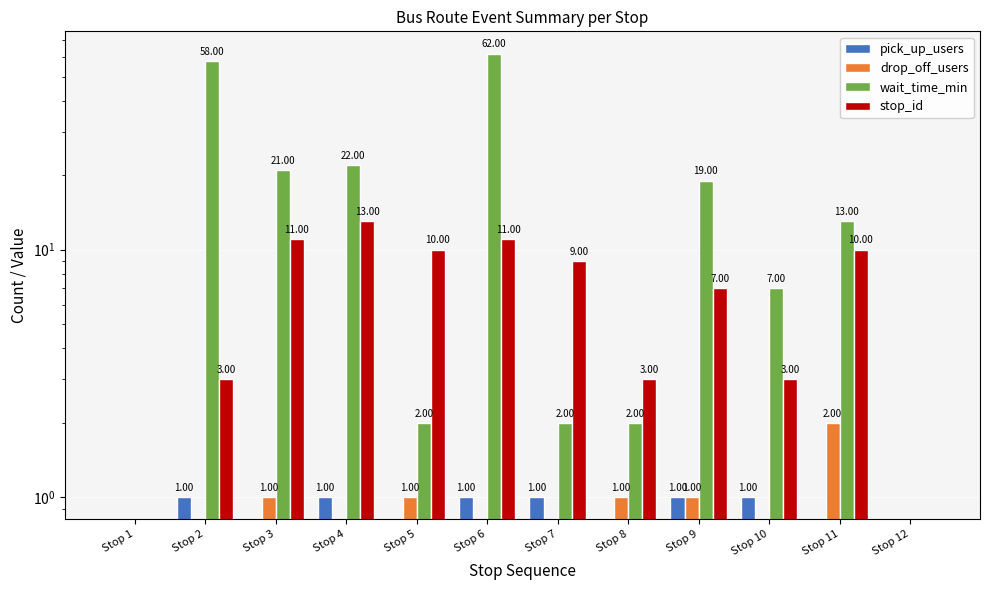

Rank the series by their maximum value, from highest to lowest.

wait_time_min, stop_id, drop_off_users, pick_up_users